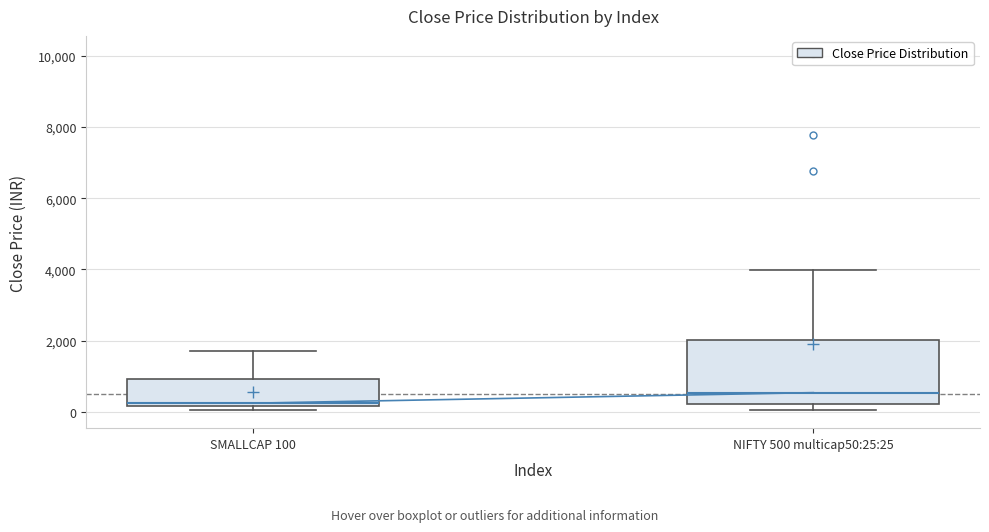

Comparing the boxes themselves (not the whiskers), which one is the tallest?

NIFTY 500 multicap50:25:25